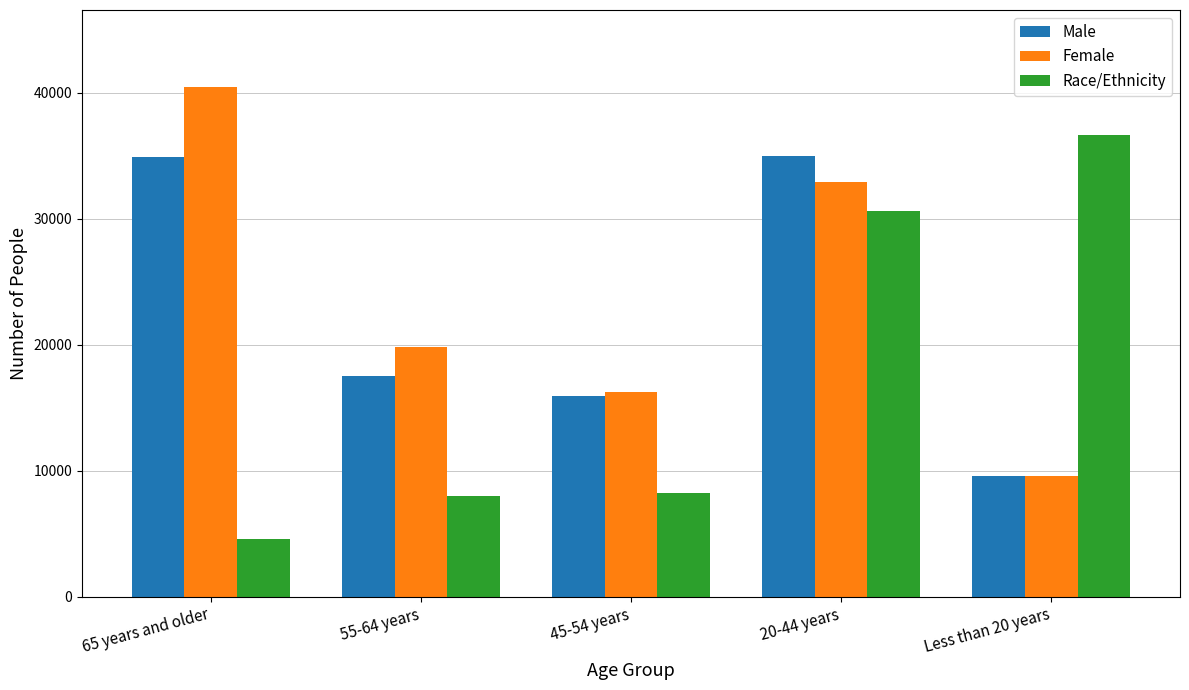

At 65 years and older, list the series in order from smallest to largest.

Race/Ethnicity, Male, Female